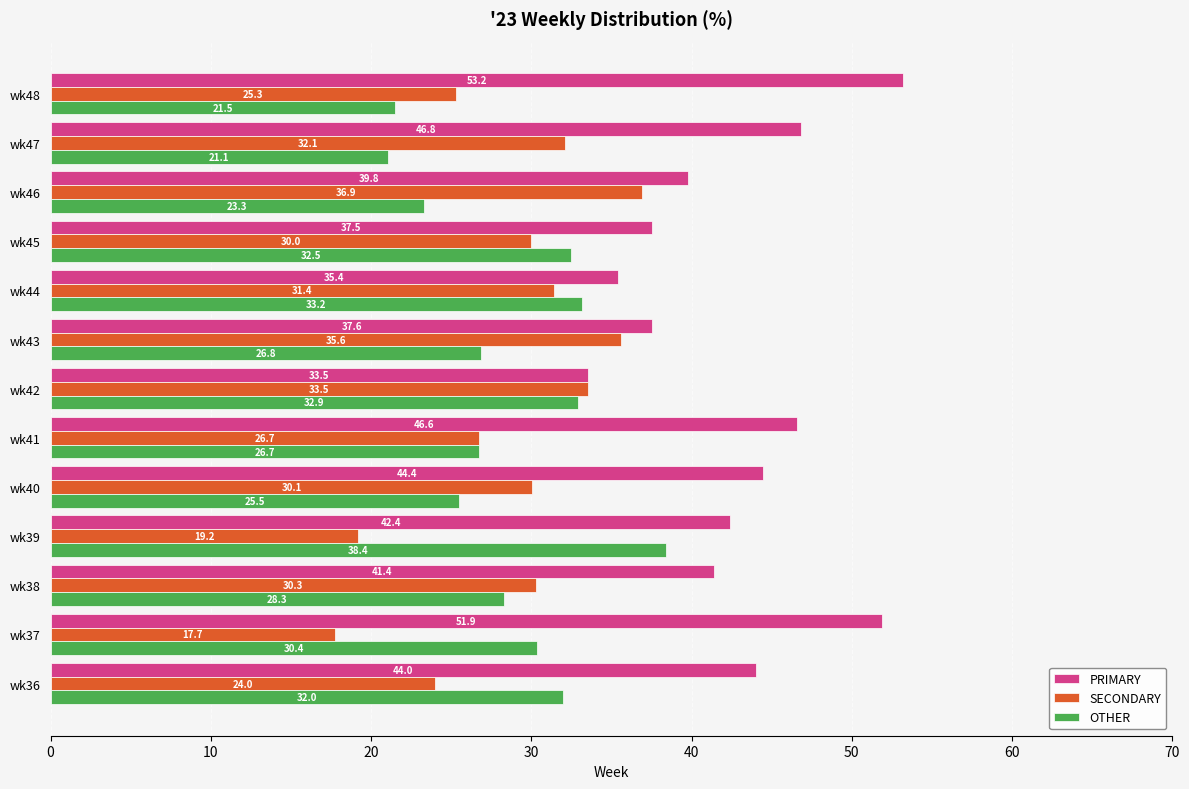

Between wk40 and wk48, which series saw the biggest shift?

PRIMARY